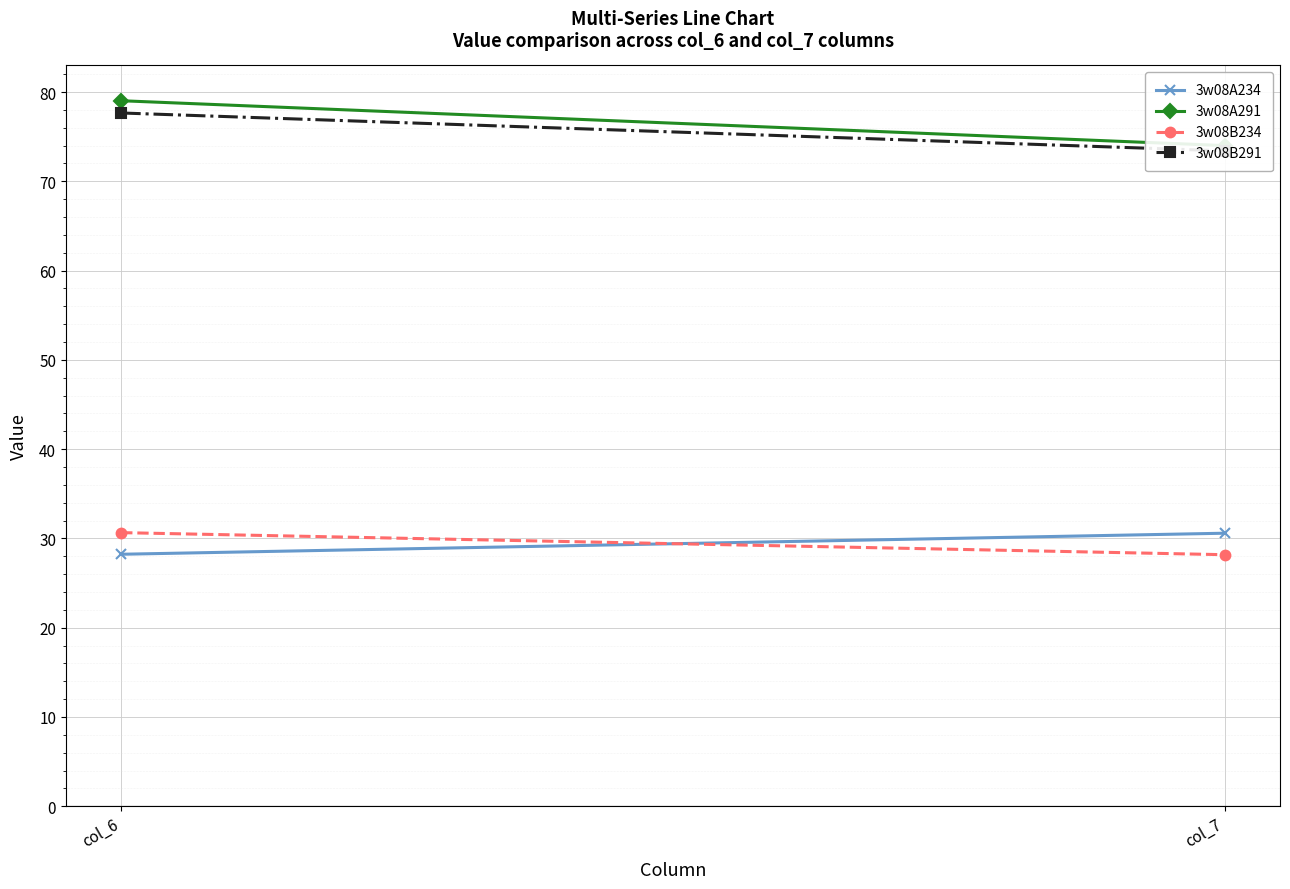

At how many categories does at least one series exceed 38?

2